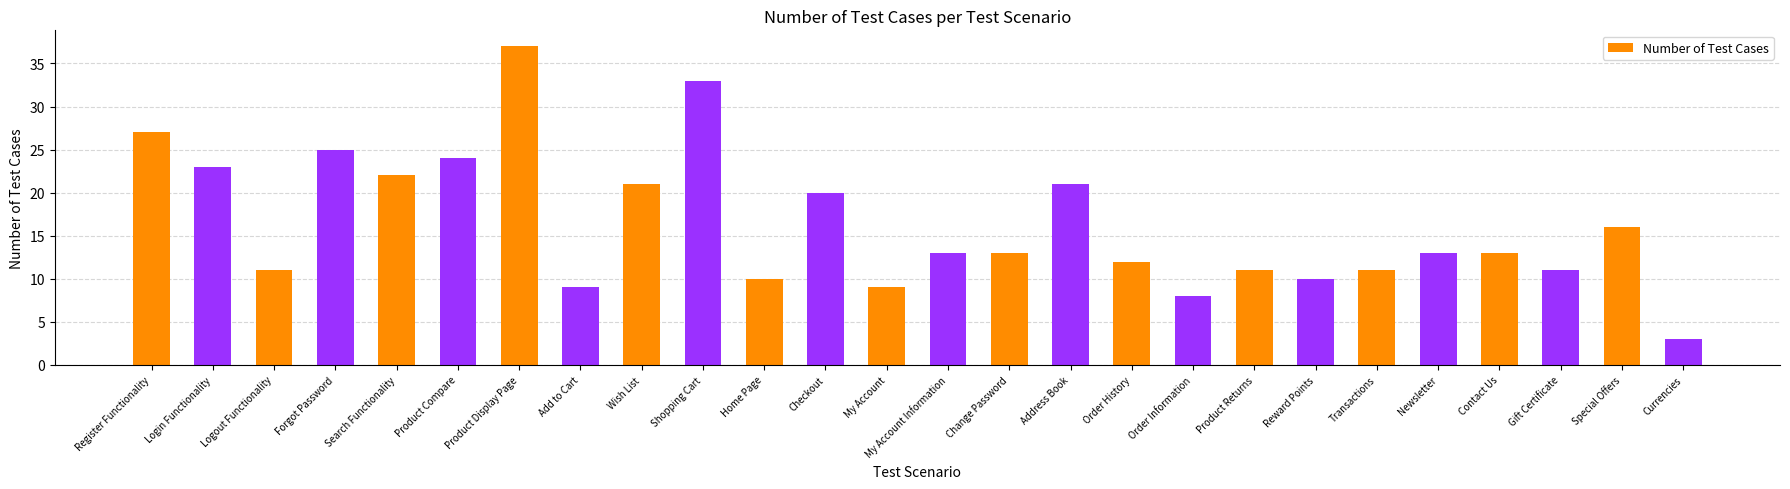

Does the chart contain stacked bars?

No